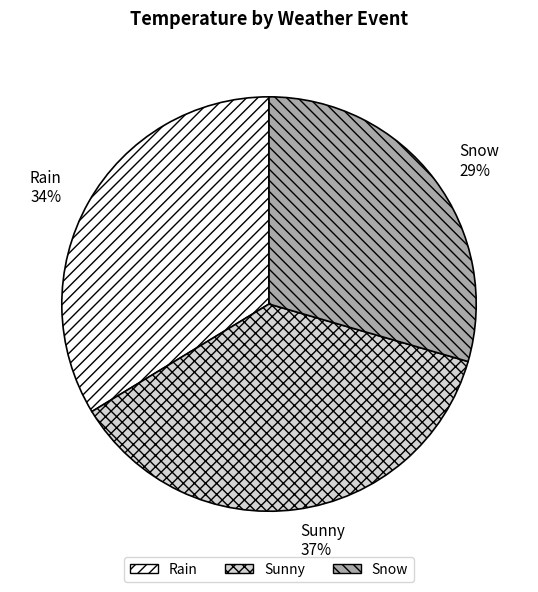

Which slice is the largest?

Sunny